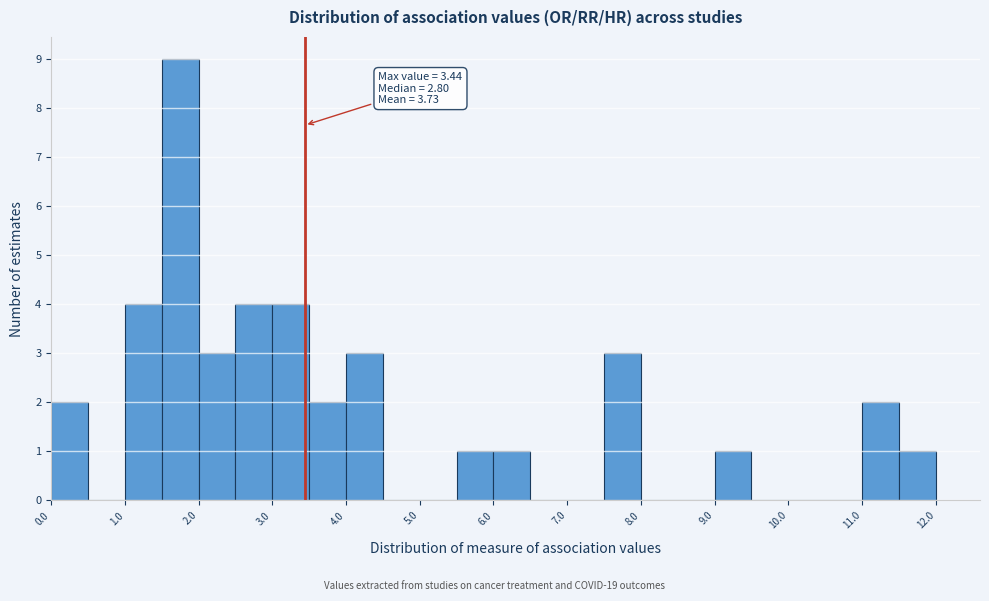

Which range on the x-axis has the tallest bar?

1.5 to 2.0